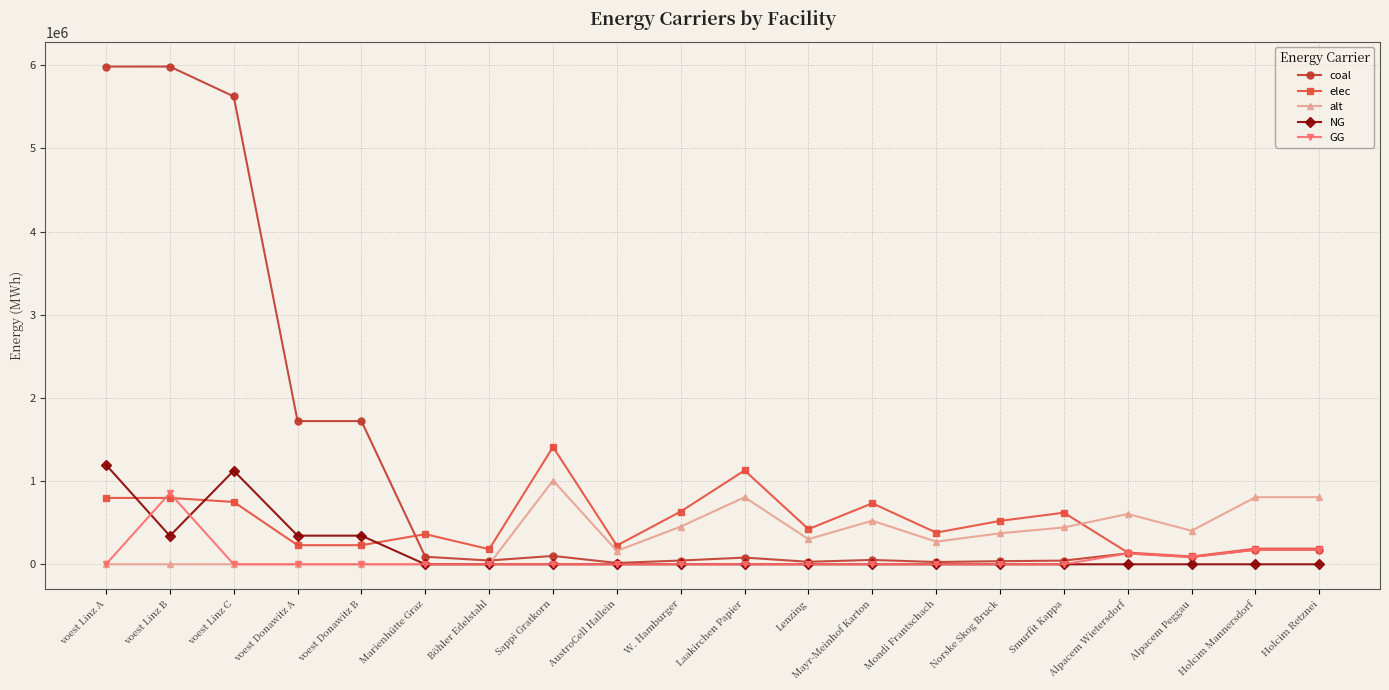

True or false: elec and GG intersect in this chart.

True